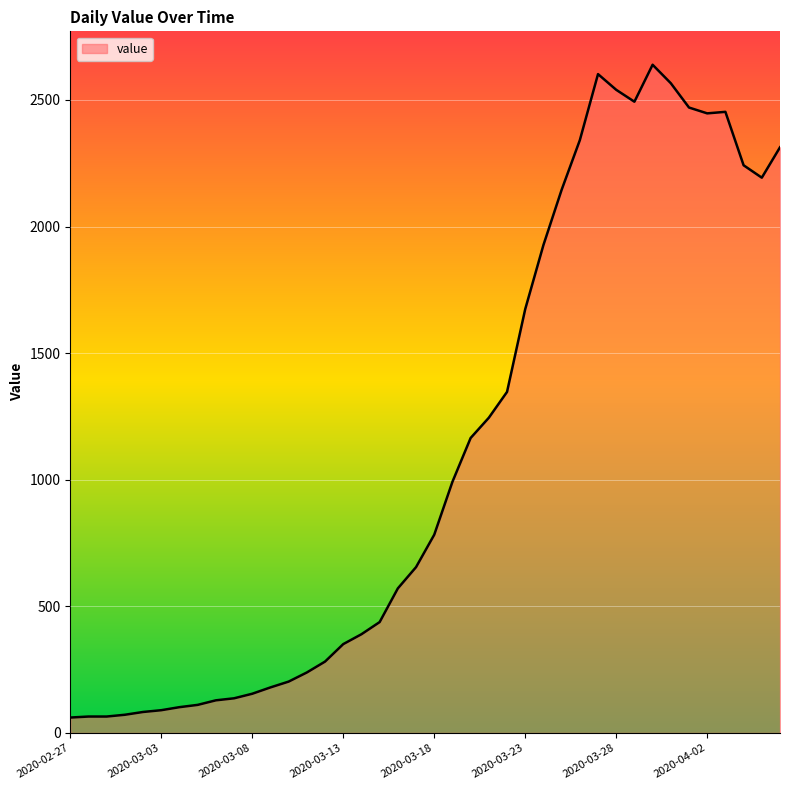

What is the minimum value shown in the chart?

61